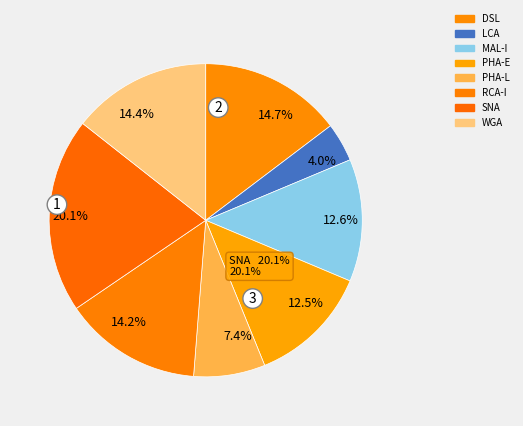

How many segments does this pie chart have?

8